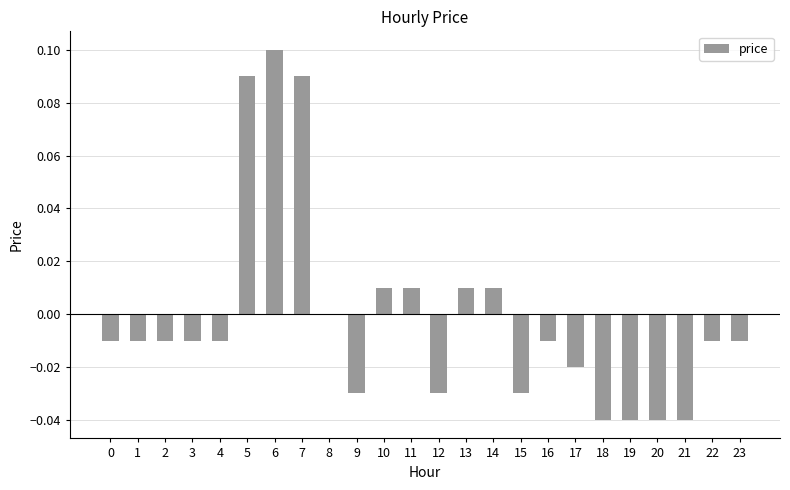

Count the number of data series in this chart.

1